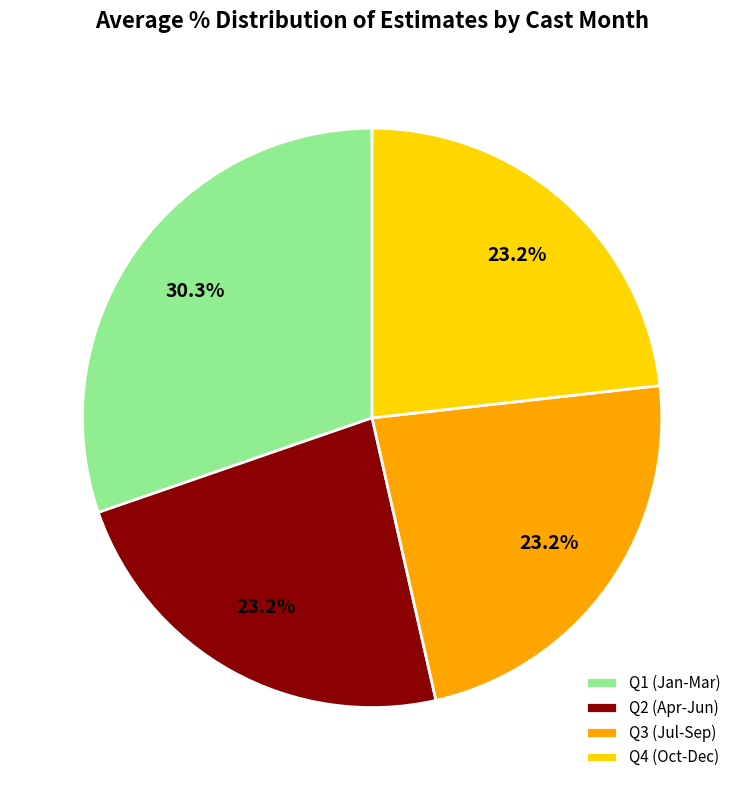

How many slices are in this pie chart?

4